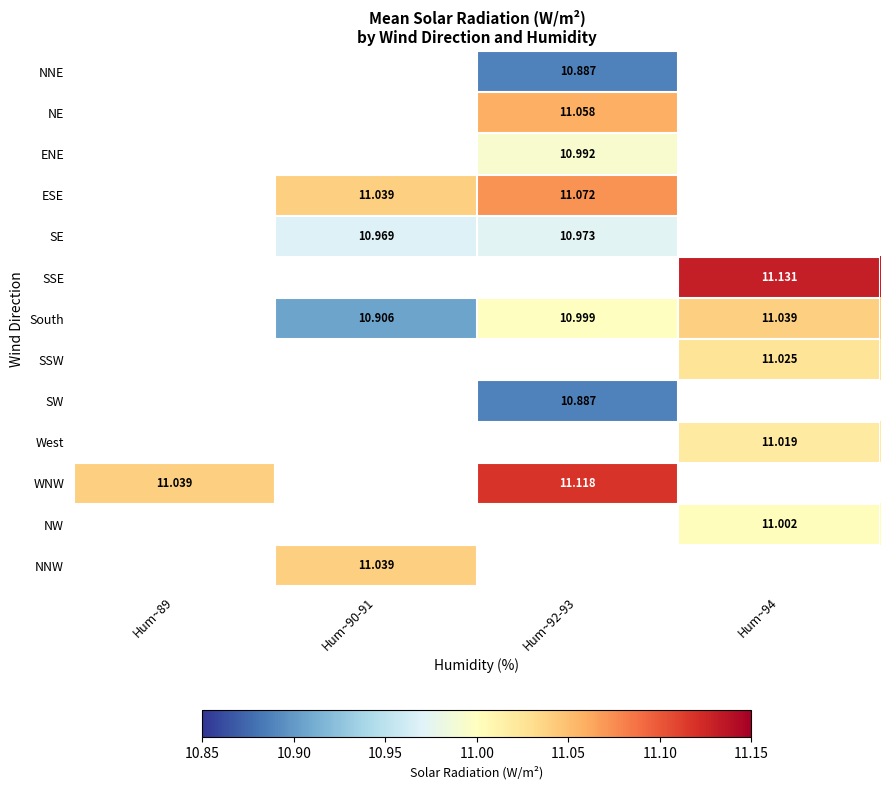

List the labels in order of South value, largest first.

Hum~94, Hum~92-93, Hum~89, Hum~90-91